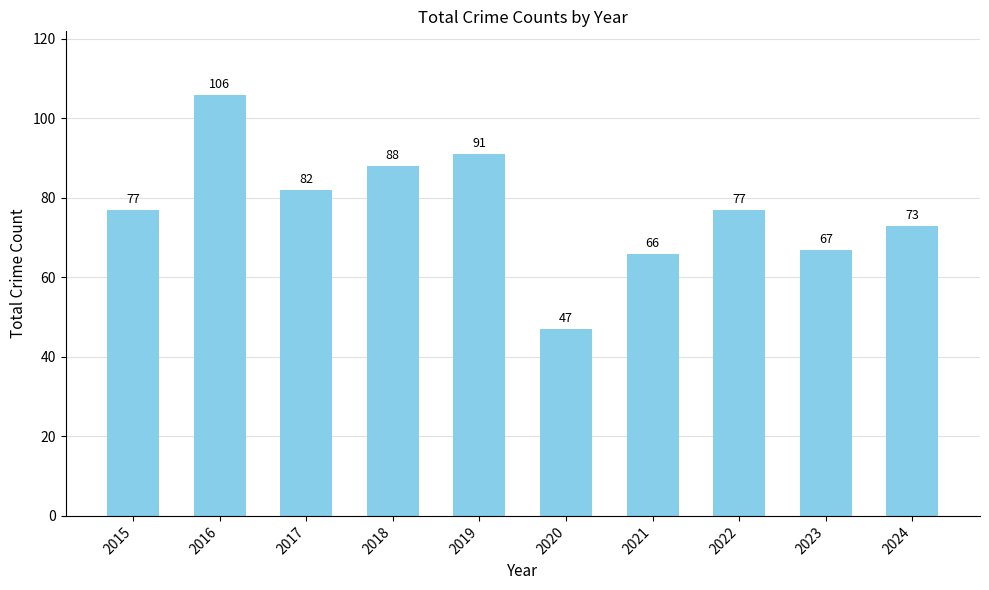

The value at 2018 is 35. True or false?

False